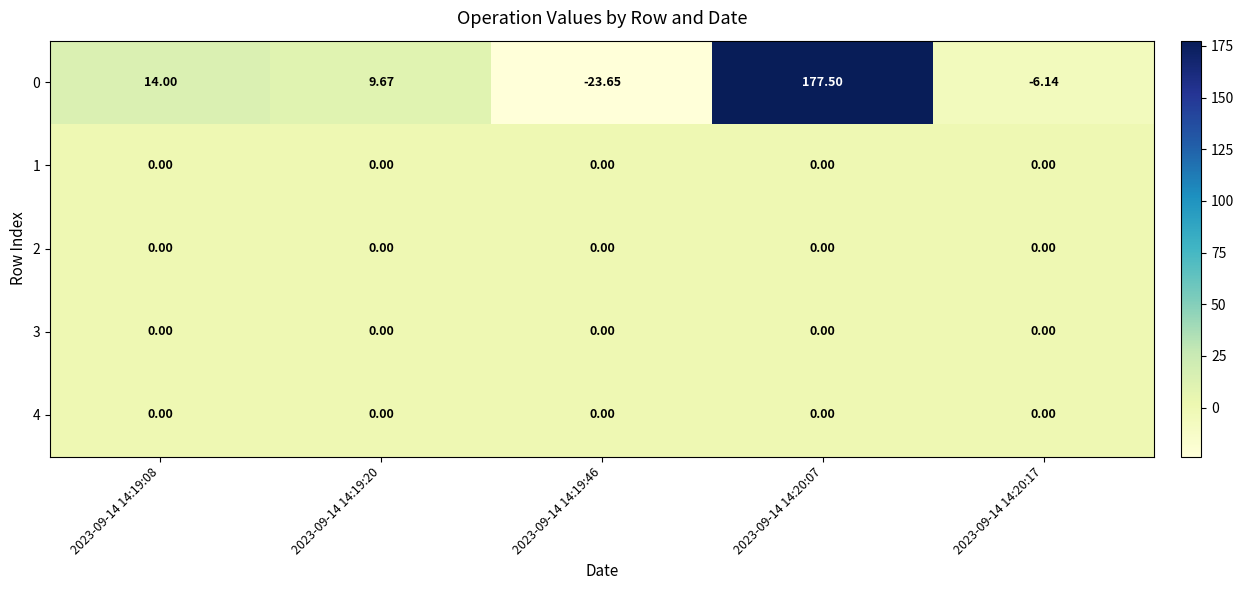

Count the number of data series in this chart.

5